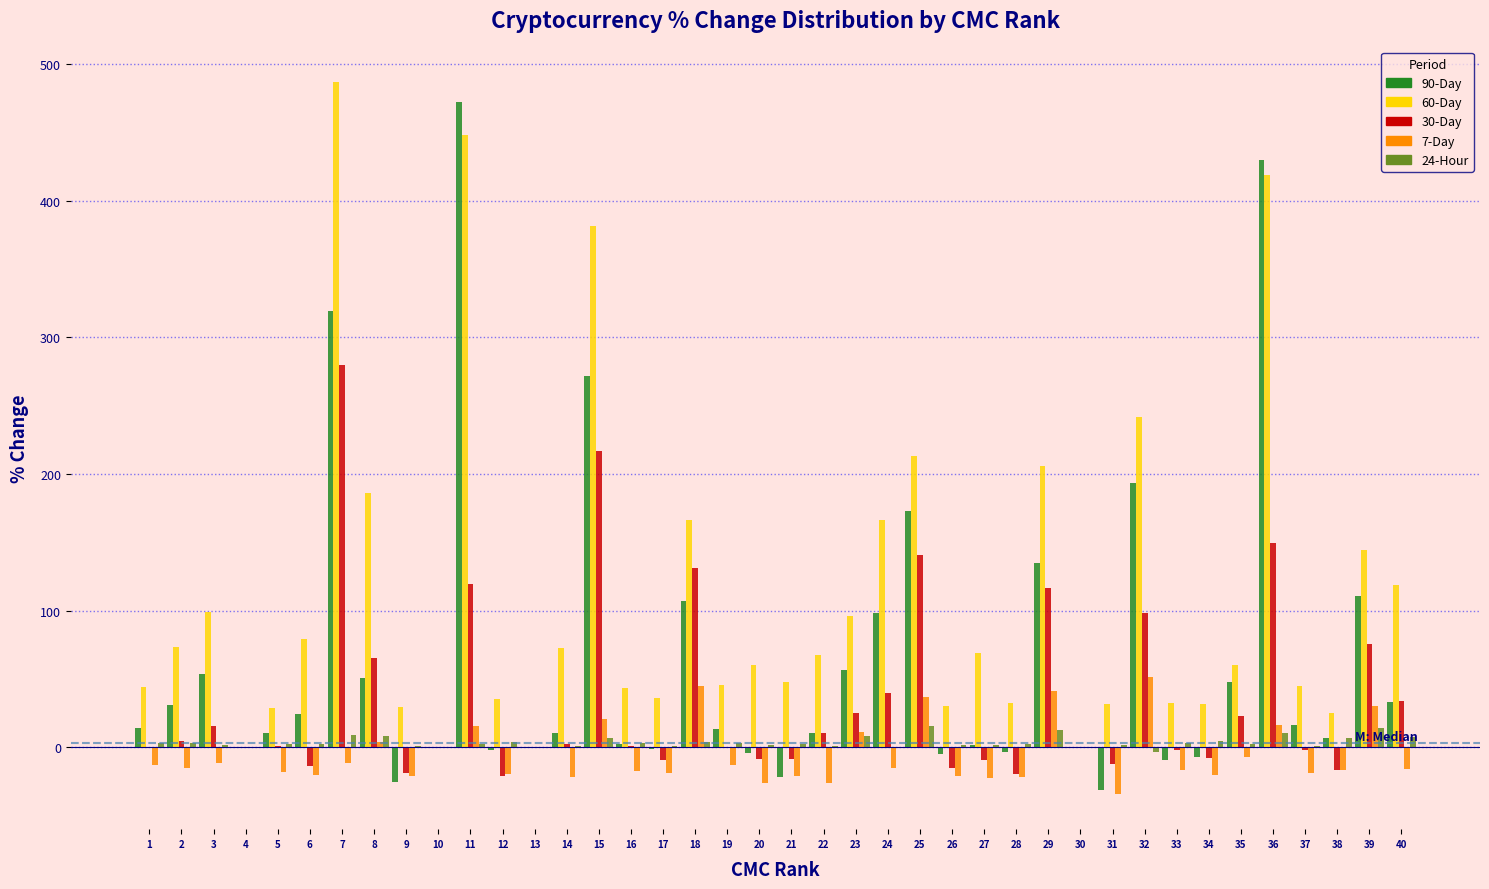

The value of 60-Day at 35 is 41.4. True or false?

False